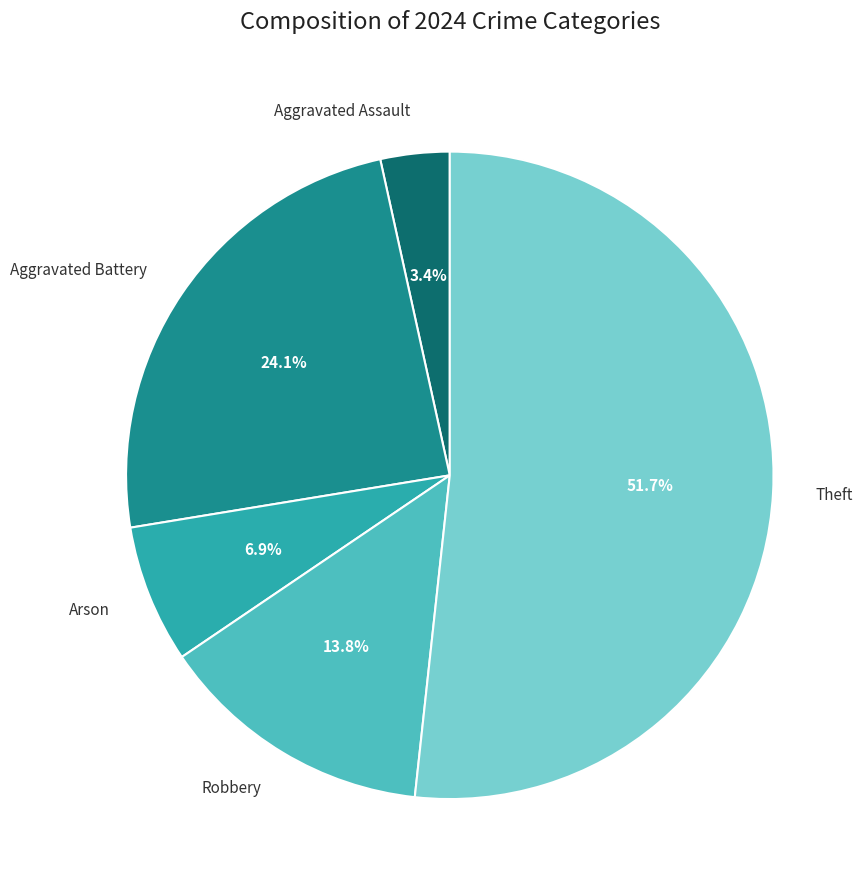

Does any single category account for the majority?

Yes